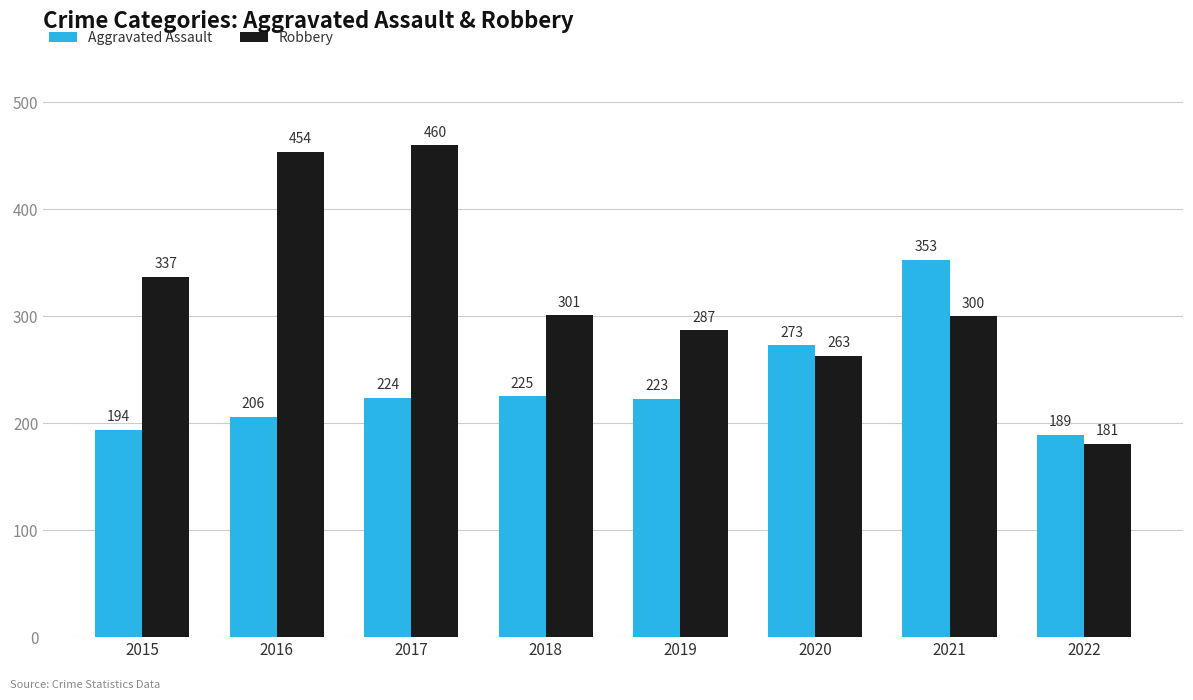

Where does the Robbery series first go above 301?

2015